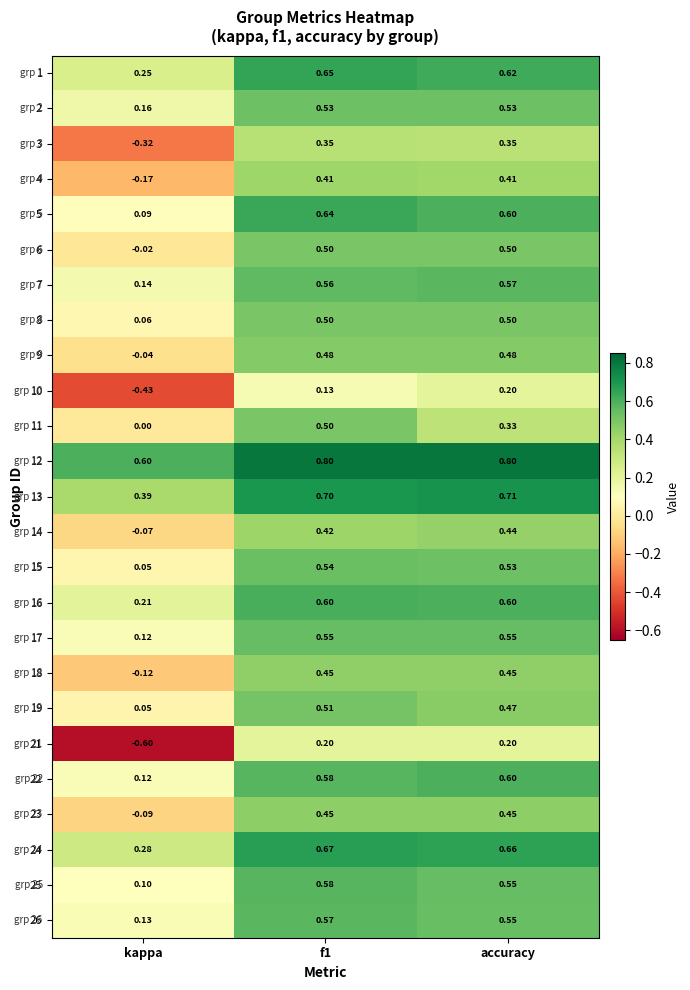

Is the value of 16 at kappa greater than the value of 26 at kappa?

Yes